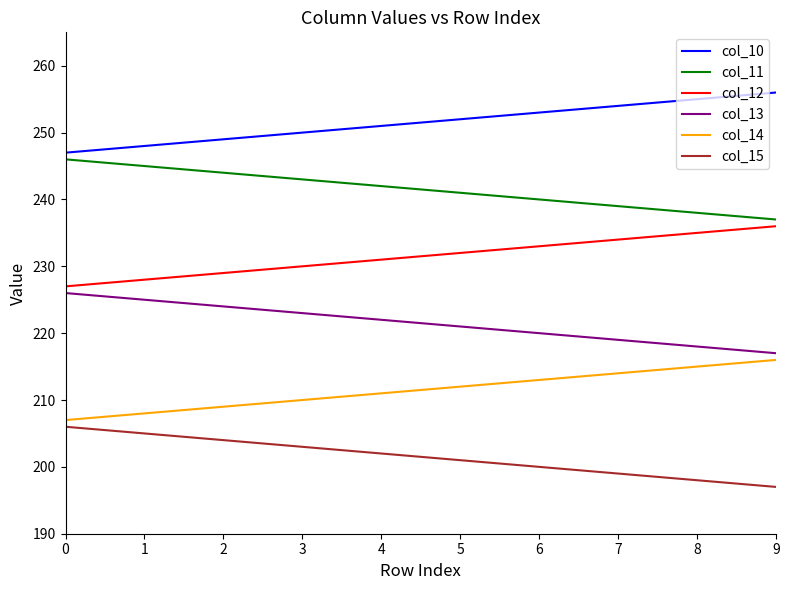

What is the difference between the highest and lowest values at 9?

59.0